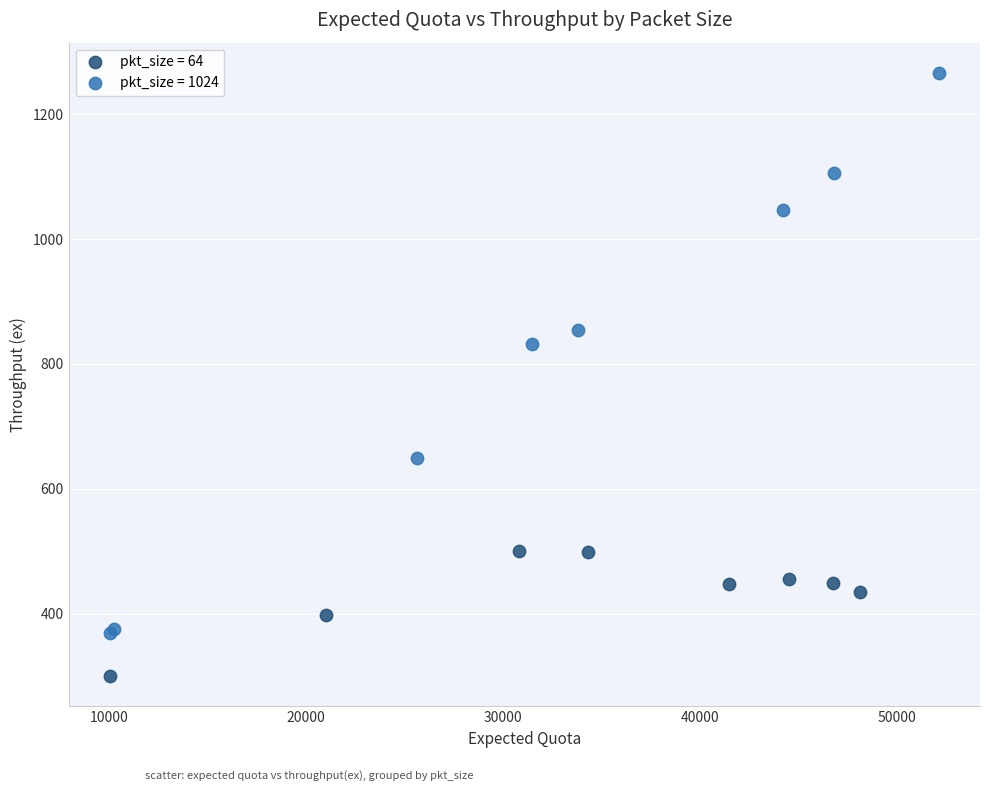

Which series reaches the maximum Y coordinate?

pkt_size = 1024